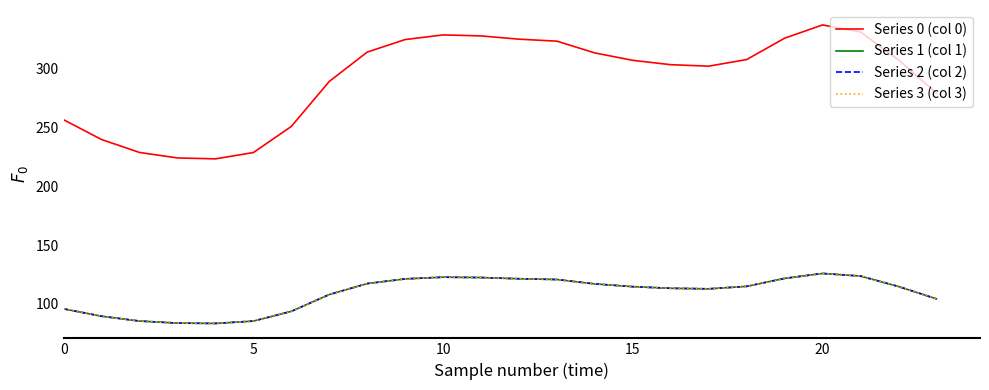

Which series has the largest total across all categories?

Series 0 (col 0)